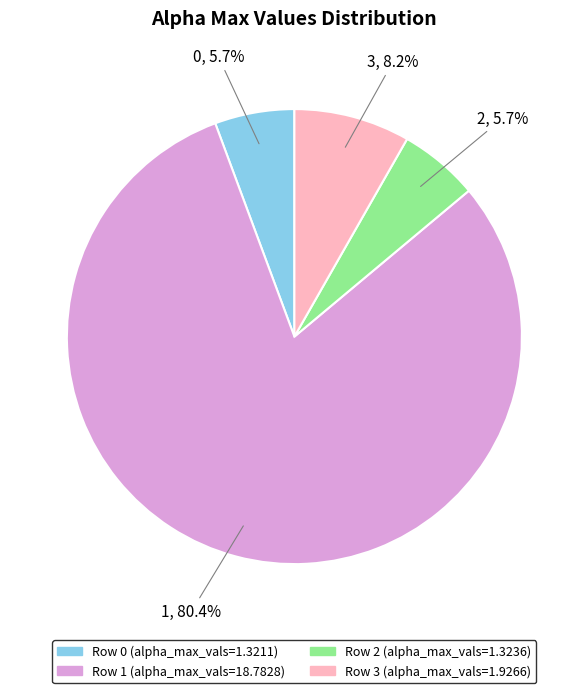

Does any single category account for the majority?

Yes